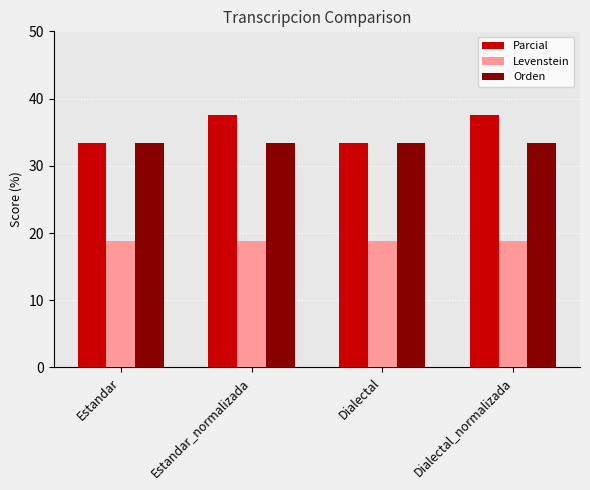

Is the value of Levenstein at Dialectal_normalizada greater than the value of Parcial at Dialectal_normalizada?

No